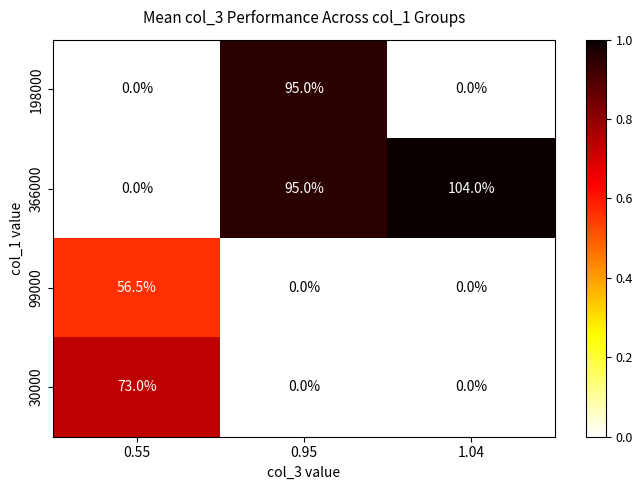

Reading right to left, extract all data points from this chart.

198000: 1.04=0.0	0.95=95.0	0.55=0.0
366000: 1.04=104.0	0.95=95.0	0.55=0.0
99000: 1.04=0.0	0.95=0.0	0.55=56.5
30000: 1.04=0.0	0.95=0.0	0.55=73.0